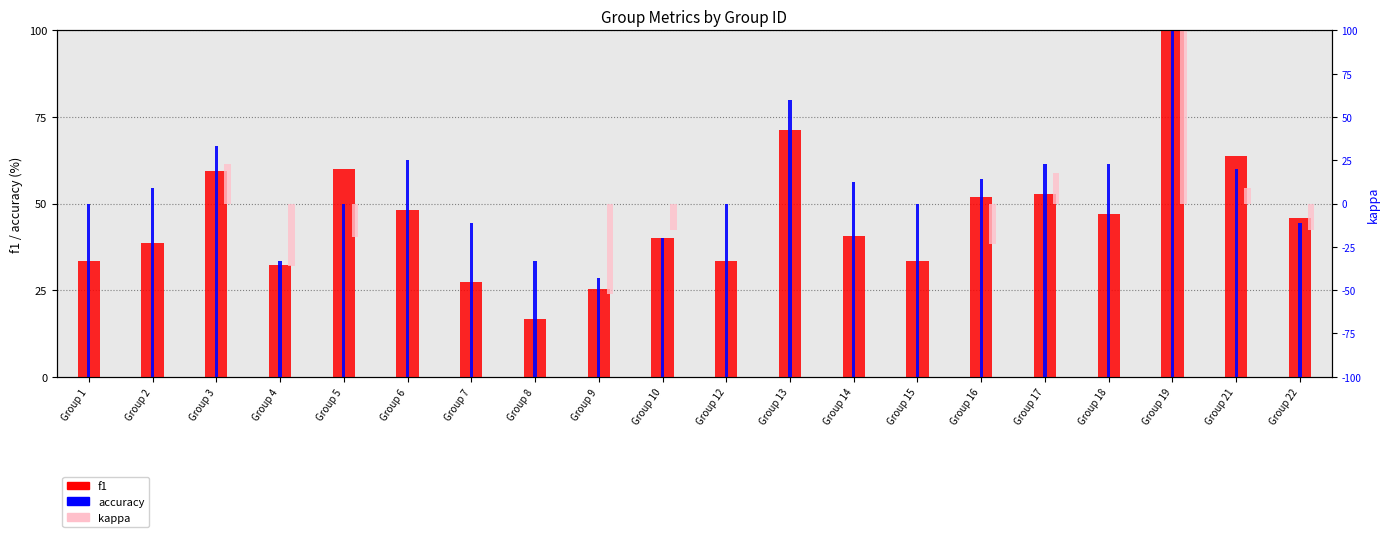

The value of f1 at Group 13 is 112.8. True or false?

False